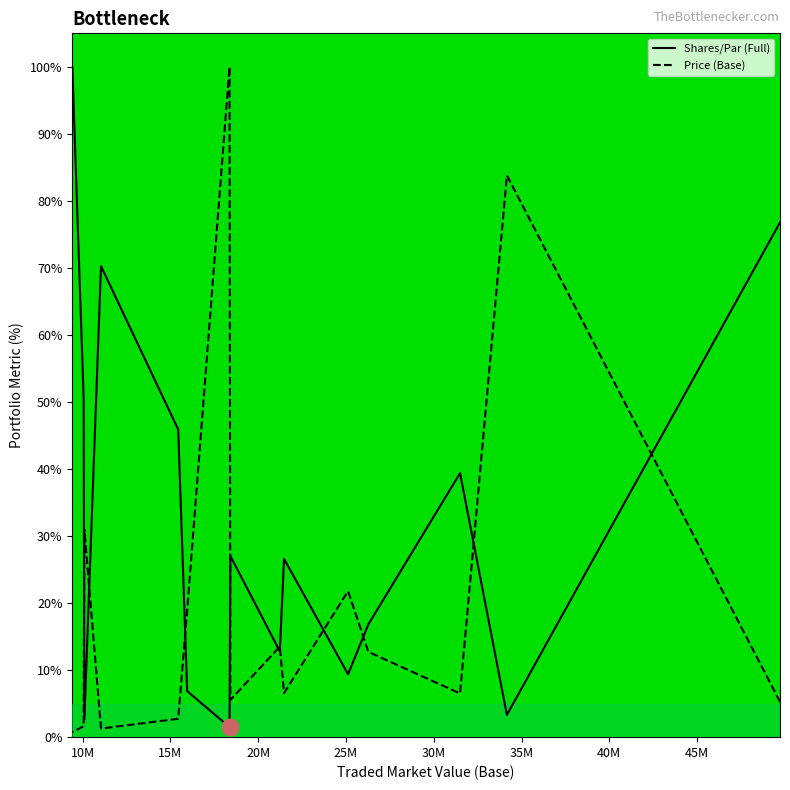

Which label corresponds to the largest value in the chart?

9414903.97